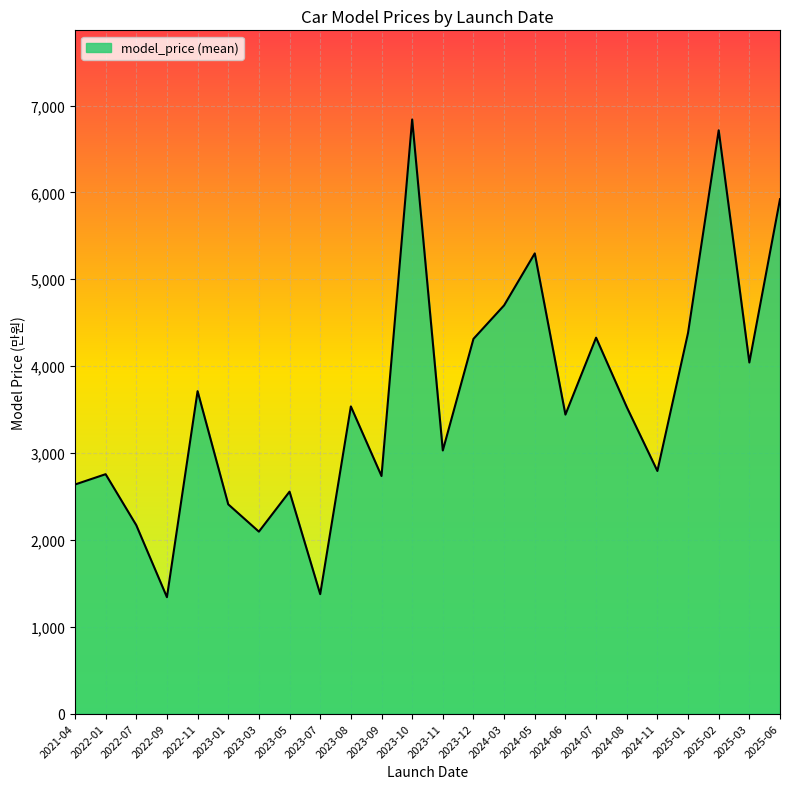

Approximately how many times larger is the value at 2023-12 compared to 2023-09?

1.6